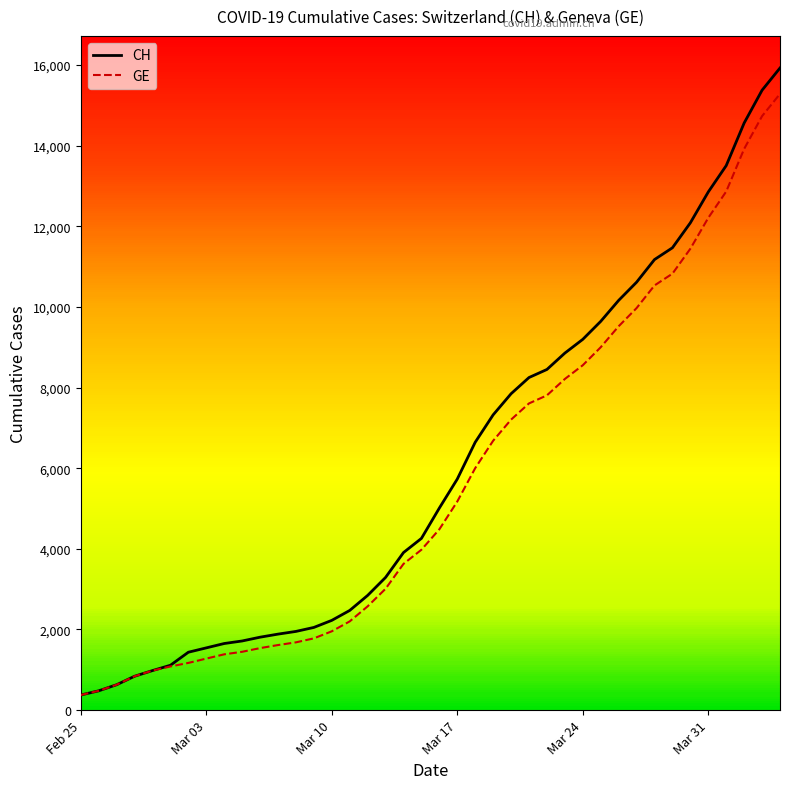

At which label does GE reach its minimum?

Feb 25